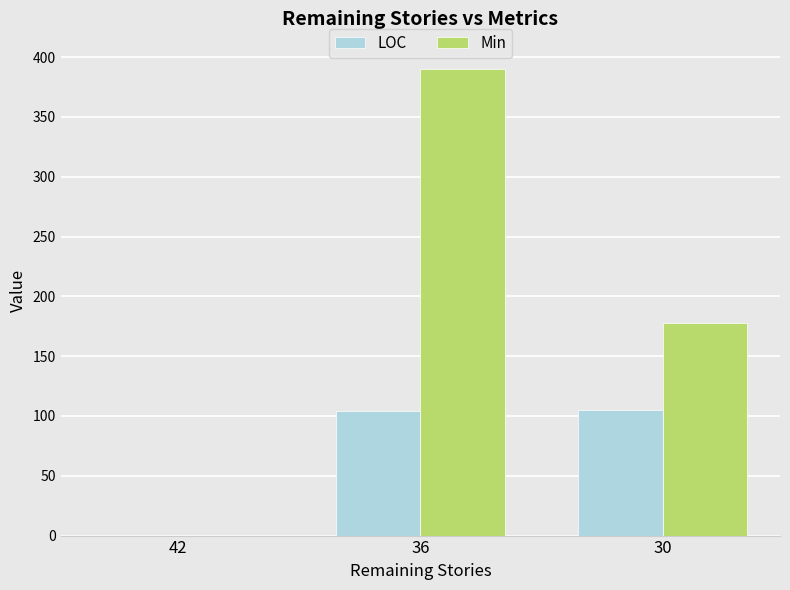

Where is Min nearest to the value 195?

30